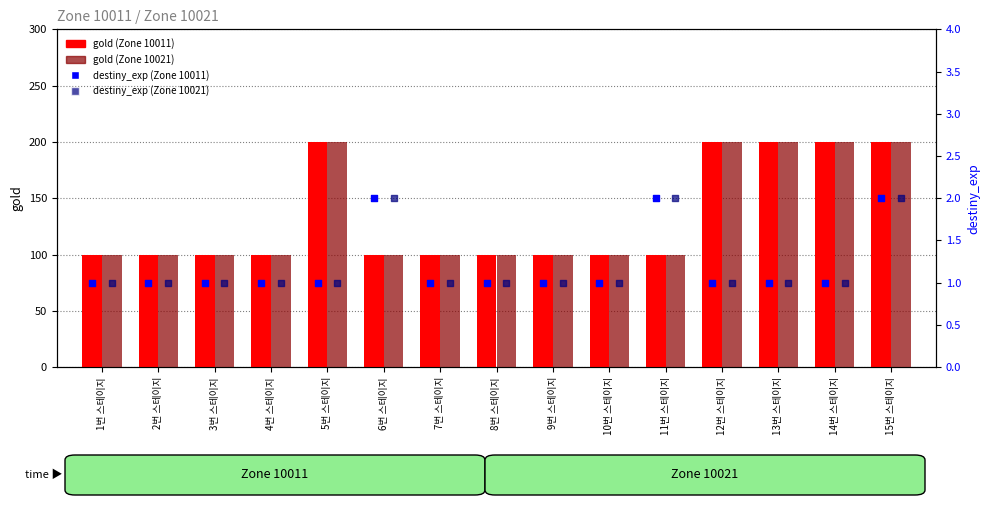

Which series reaches the minimum Y coordinate?

destiny_exp (Zone 10011)